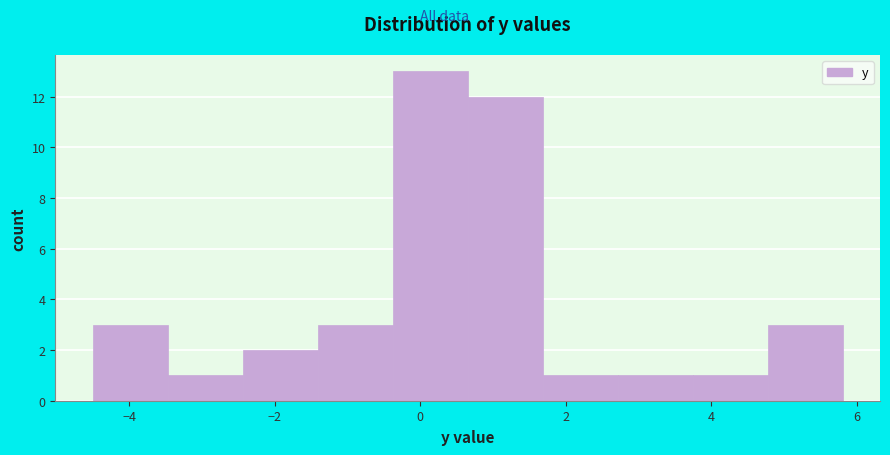

Over which range of the x-axis is the bar tallest?

-0.4 to 0.6